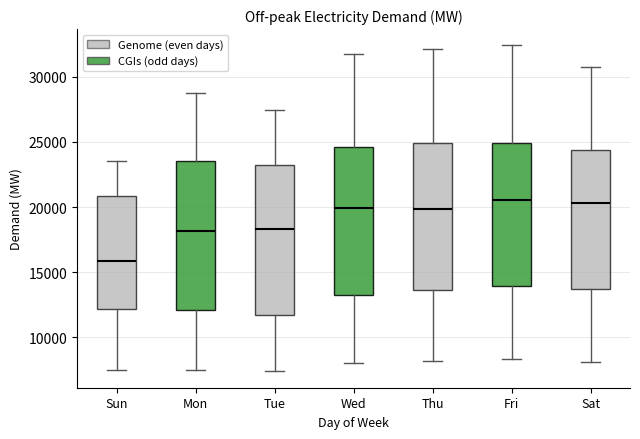

Where does the upper whisker of the box for Thu end on the y-axis? The values are not printed on the chart, so give them approximately, as read against the axis.

32000